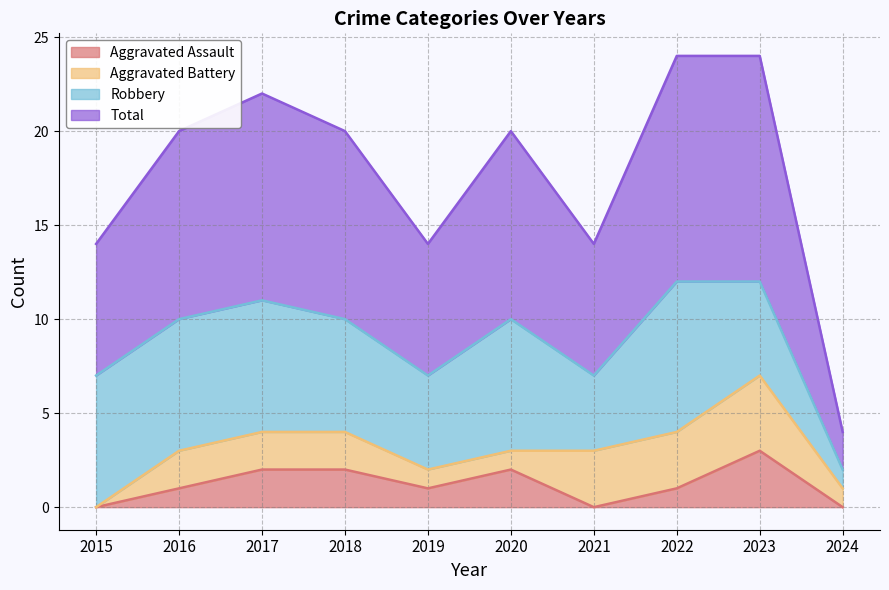

How many lines are shown in the chart?

4